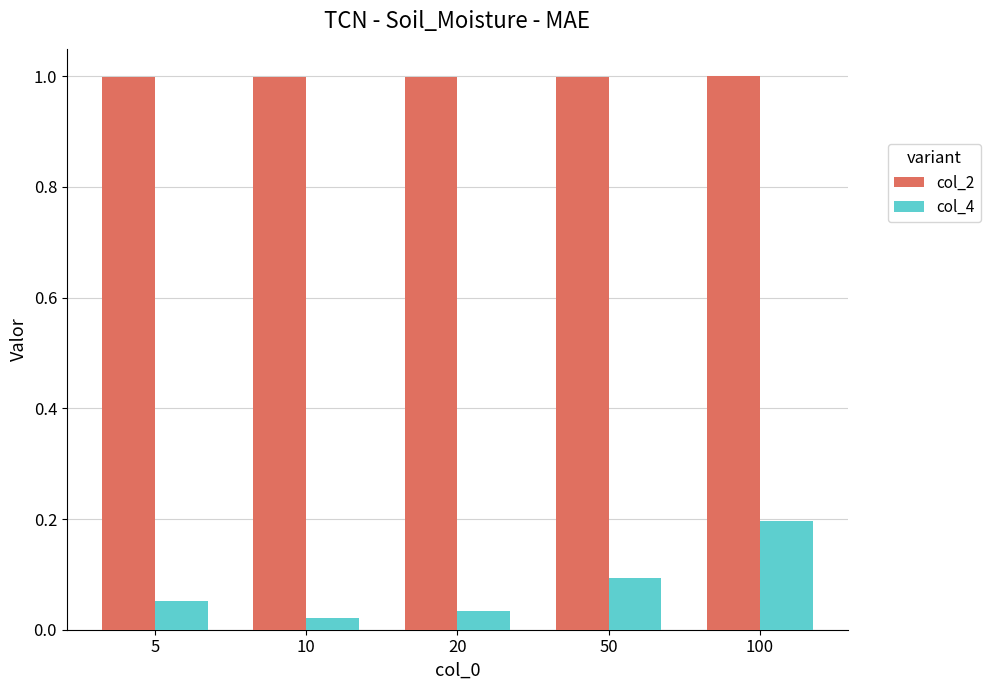

What is the sum of all col_4 values?

0.4